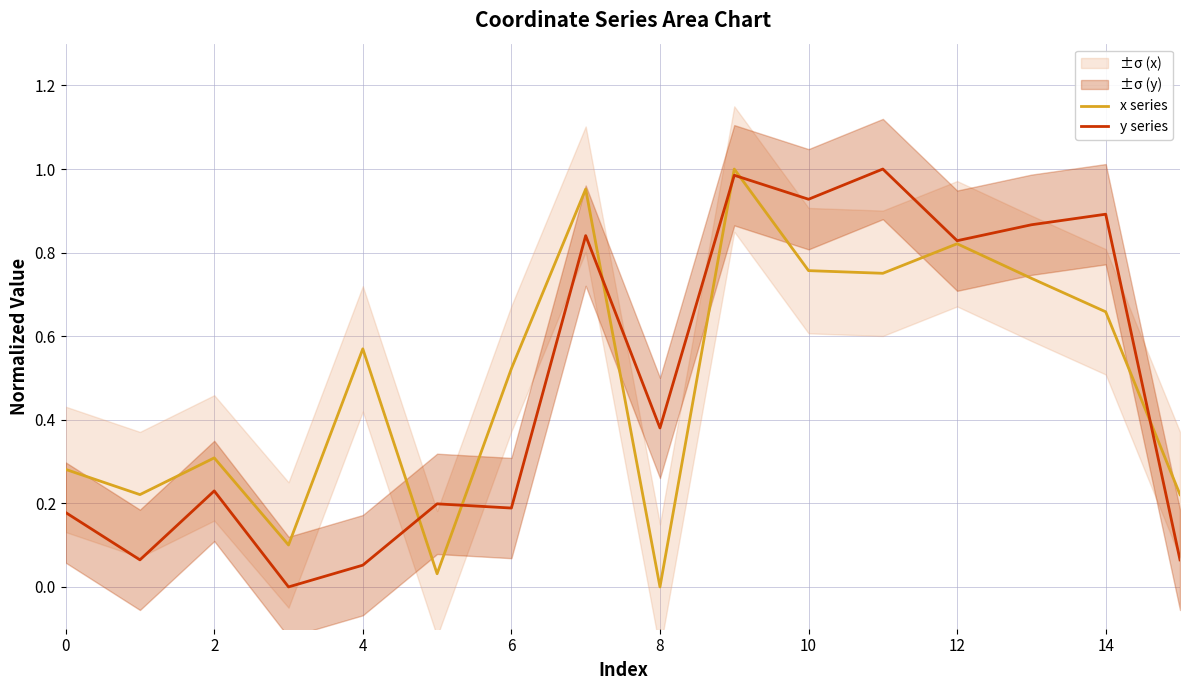

At which label does x series reach its minimum?

8